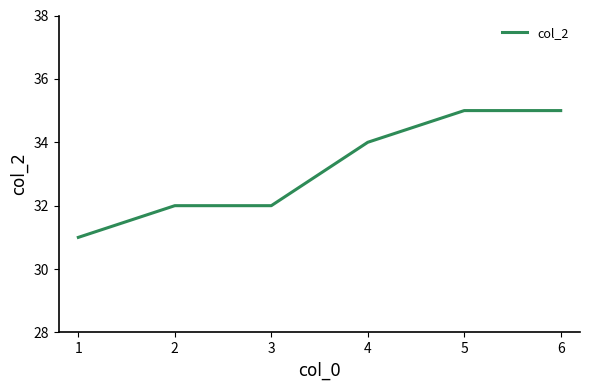

Count the number of categories in the chart.

6